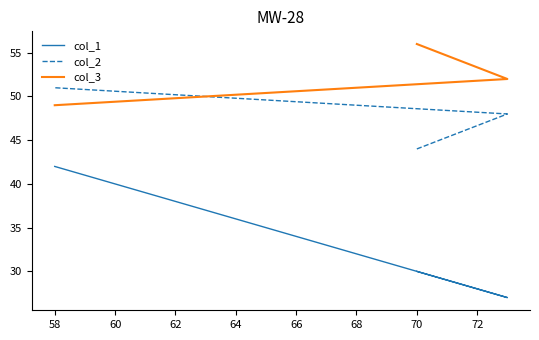

At how many categories does at least one series exceed 28?

3